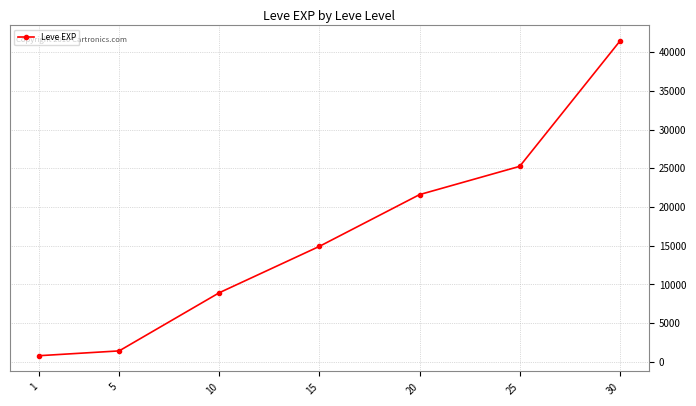

What is the difference between the maximum and minimum values?

40610